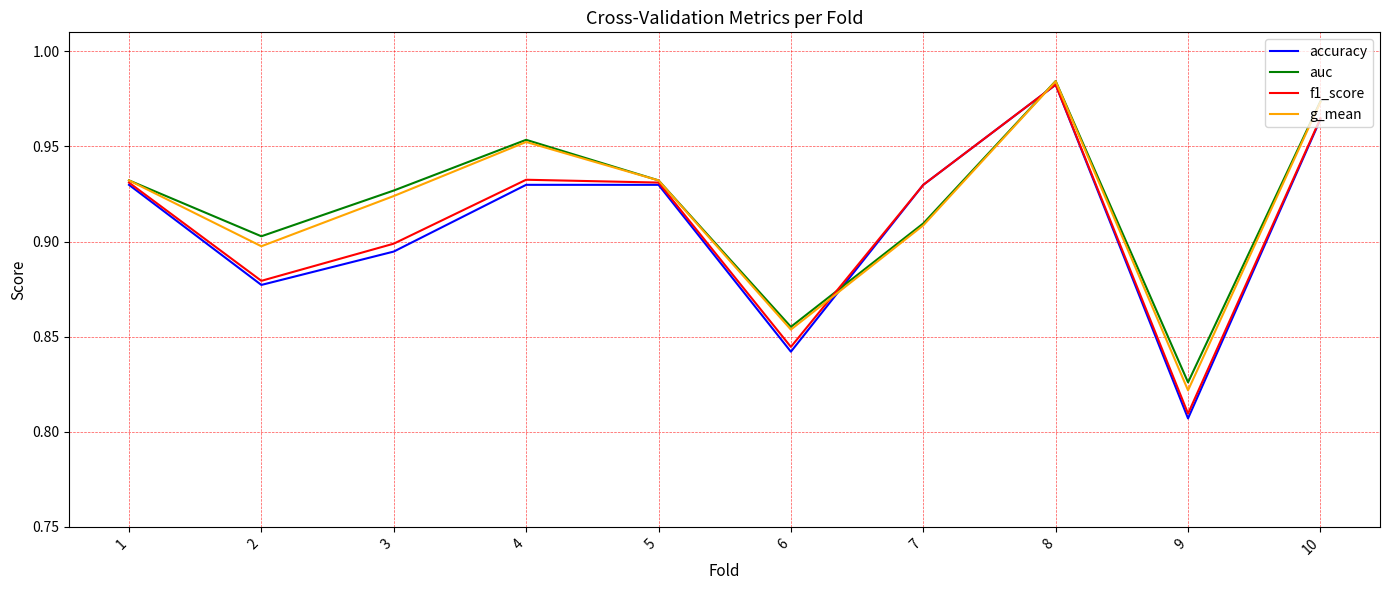

Is this an area chart (filled region under the line)?

No